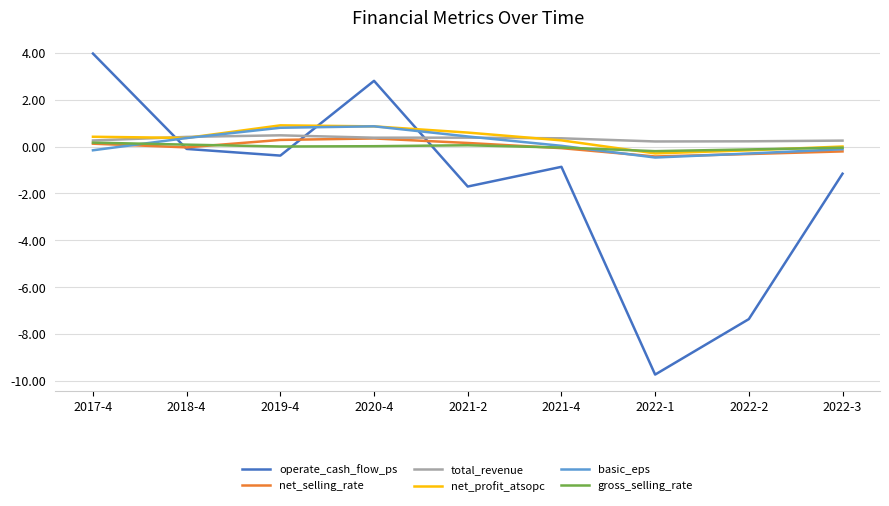

The gross_selling_rate series shows 0.0 at 2020-4. True or false?

True